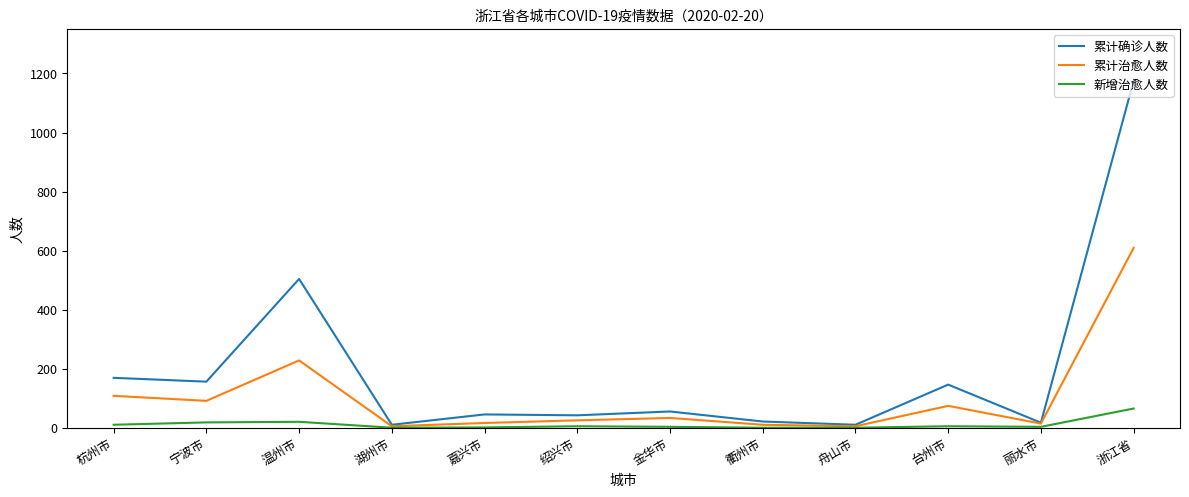

Which series changed the most between 杭州市 and 绍兴市?

累计确诊人数